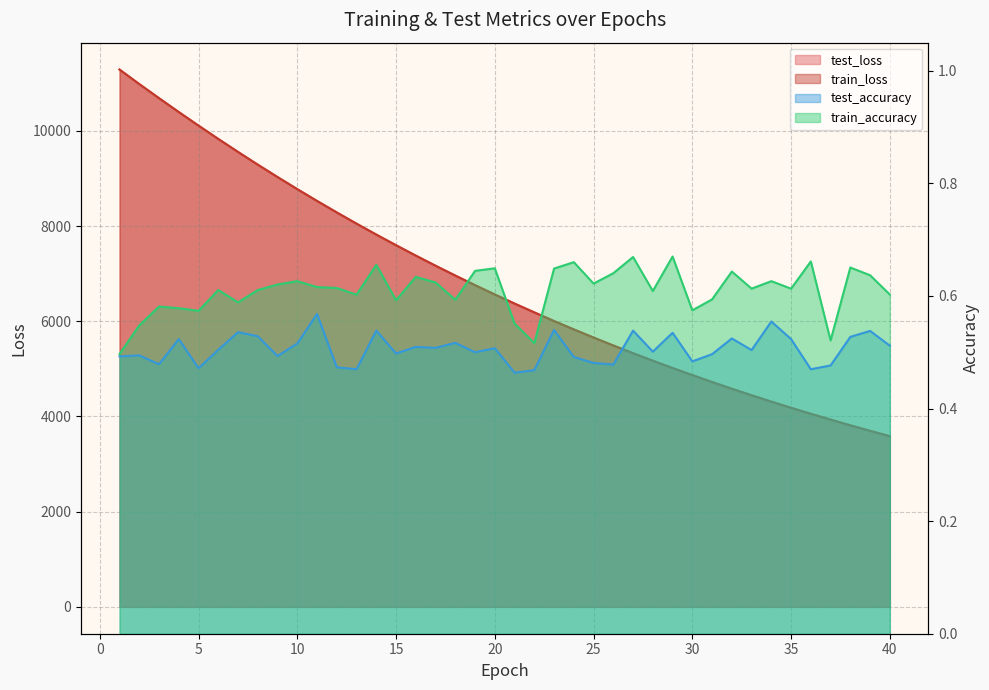

Between 22 and 5, which is larger?

5